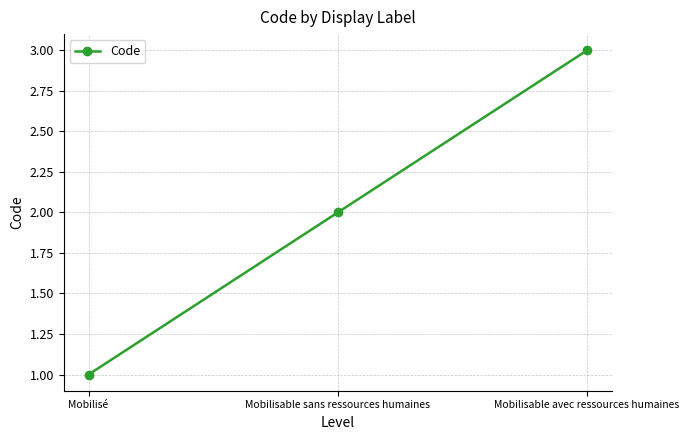

Which category has the lowest value across all series?

Mobilisé